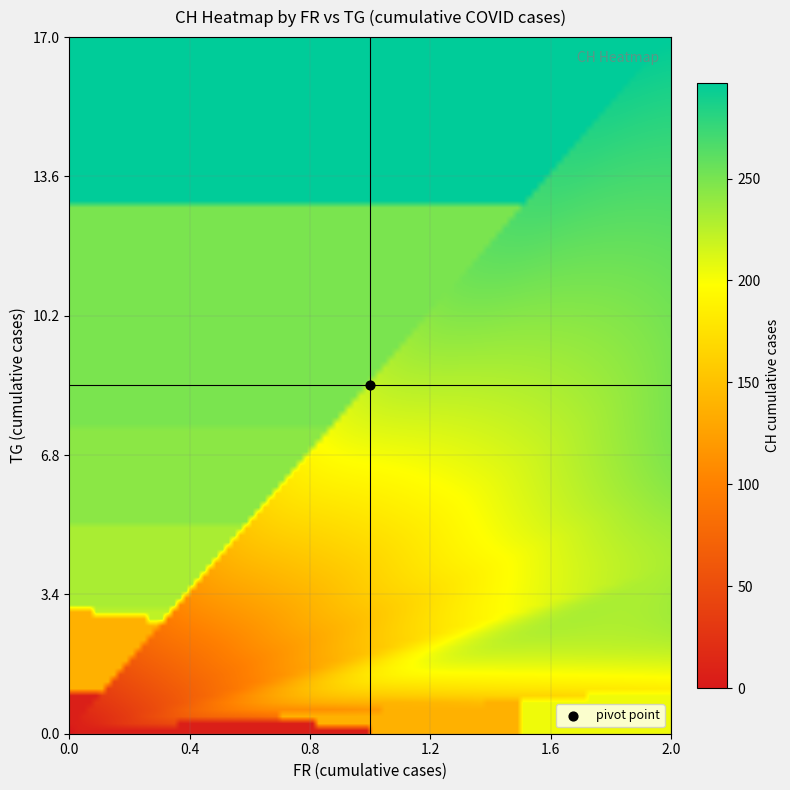

Reading right to left, transcribe all the data shown in this chart.

0: 39=20	38=20	37=20	36=20	35=20	34=20	33=20	32=20	31=19	30=17	29=17	28=17	27=16	26=15	25=15	24=14	23=14	22=14	21=14	20=14	19=14	18=14	17=13	16=13	15=13	14=13	13=12	12=12	11=12	10=12	9=11	8=10	7=9	6=8	5=7	4=7	3=4	2=2	1=0	0=0
1: 39=17	38=17	37=9	36=9	35=9	34=9	33=9	32=9	31=6	30=4	29=2	28=1	27=1	26=1	25=1	24=1	23=1	22=1	21=1	20=1	19=1	18=1	17=1	16=0	15=0	14=0	13=0	12=0	11=0	10=0	9=0	8=0	7=0	6=0	5=0	4=0	3=0	2=0	1=0	0=0
2: 39=308	38=297	37=272	36=264	35=261	34=260	33=255	32=249	31=243	30=231	29=223	28=221	27=215	26=212	25=204	24=194	23=183	22=177	21=168	20=167	19=167	18=145	17=138	16=130	15=126	14=114	13=112	12=108	11=96	10=90	9=81	8=69	7=66	6=64	5=60	4=56	3=46	2=28	1=6	0=0